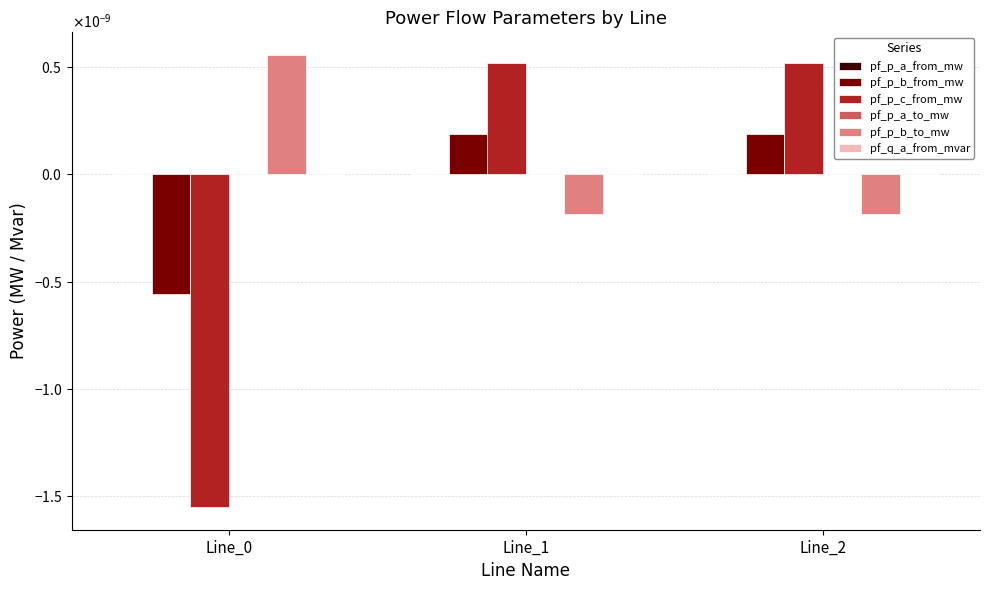

At how many categories does at least one series exceed 0?

3